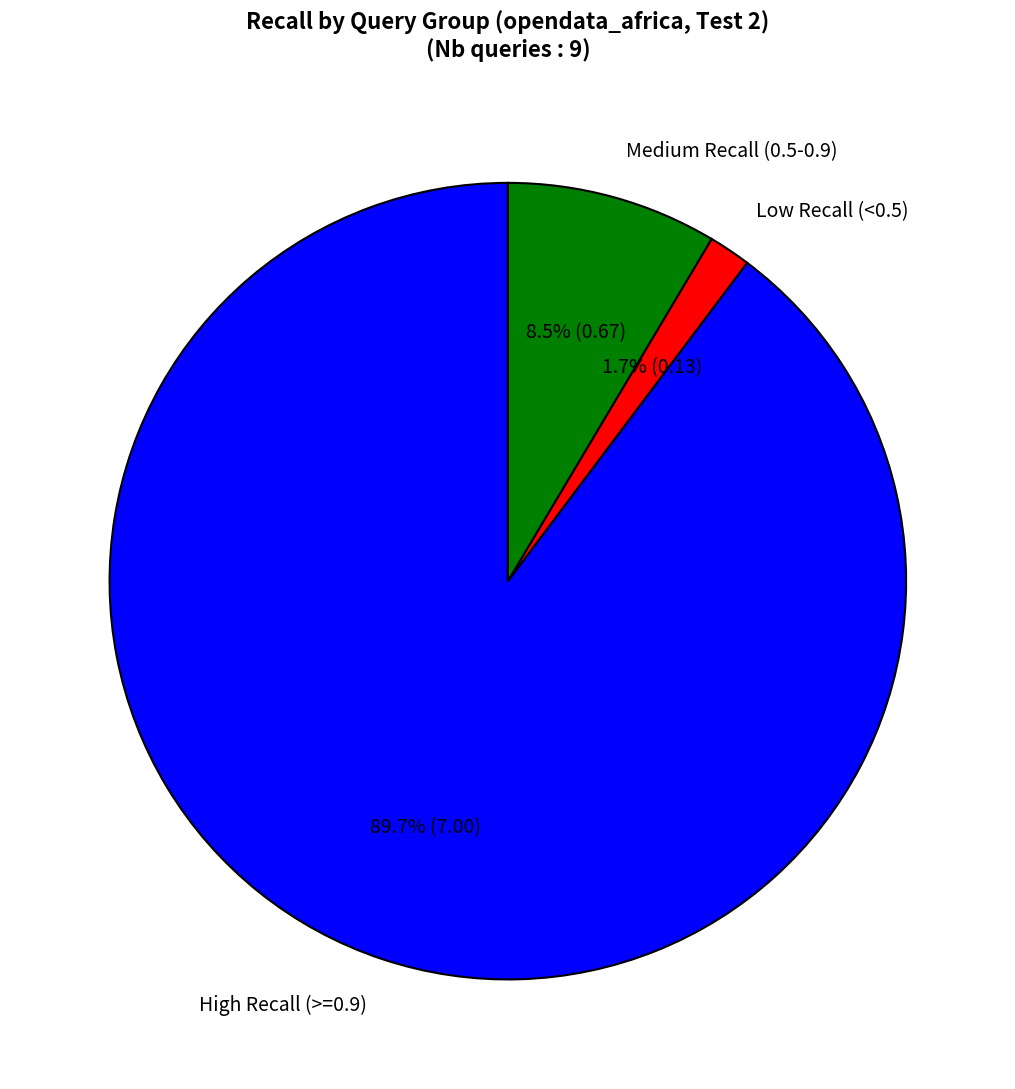

Does any single category account for the majority?

Yes